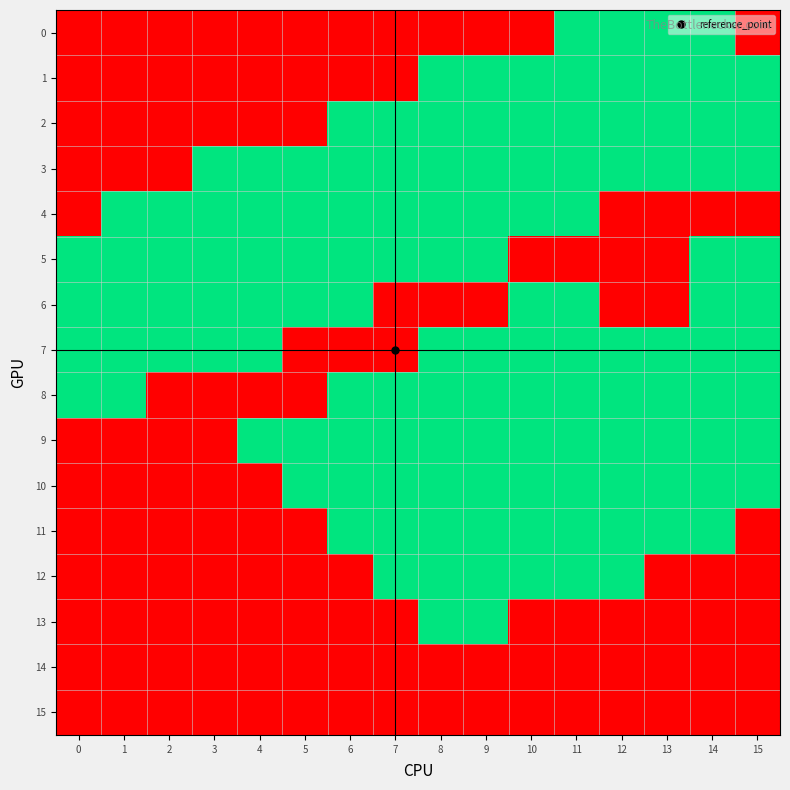

What is the total value across all series at 6?

9